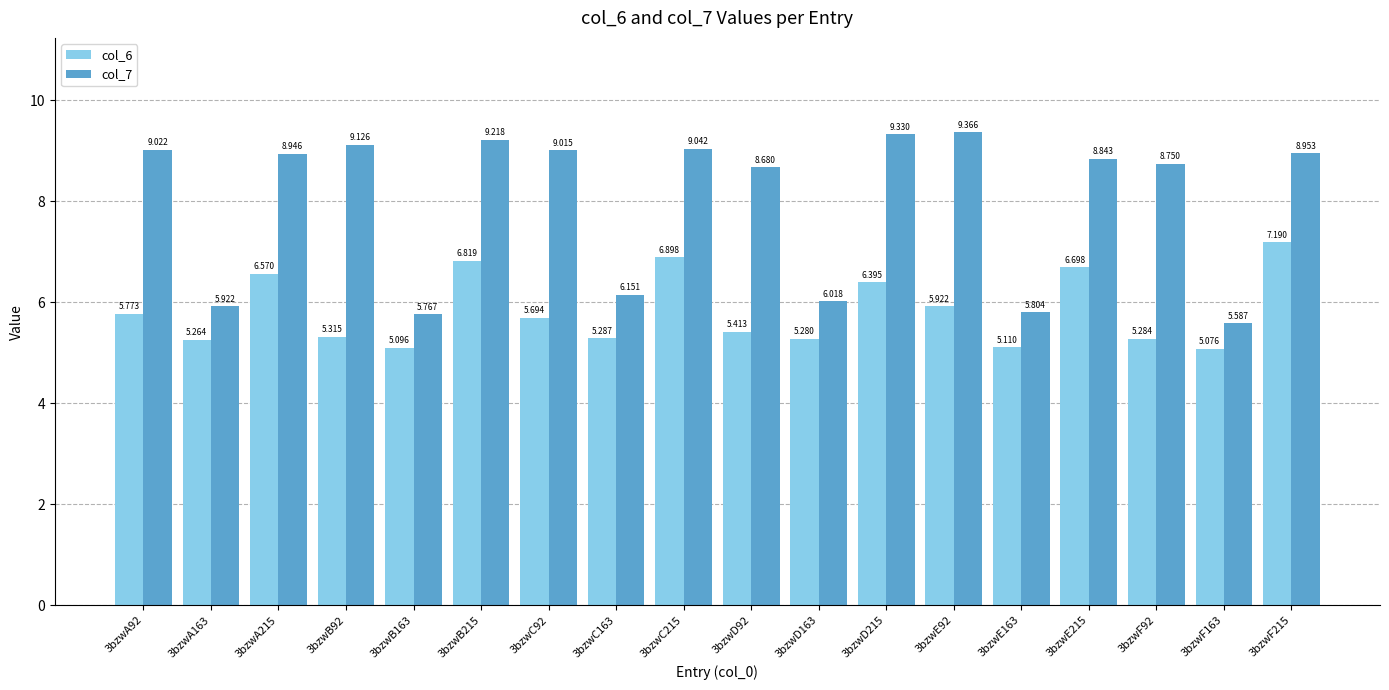

Count the number of data series in this chart.

2